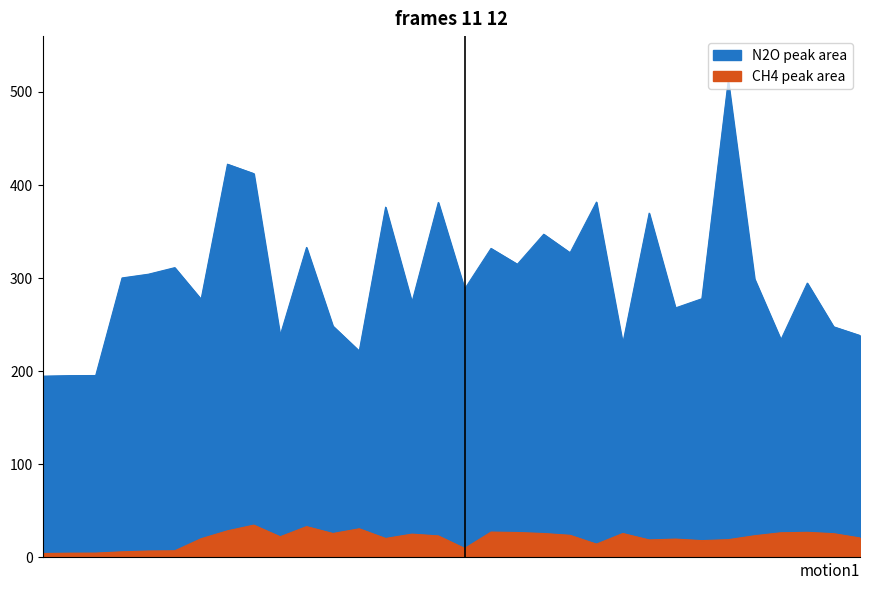

How many data points does each series have?

32